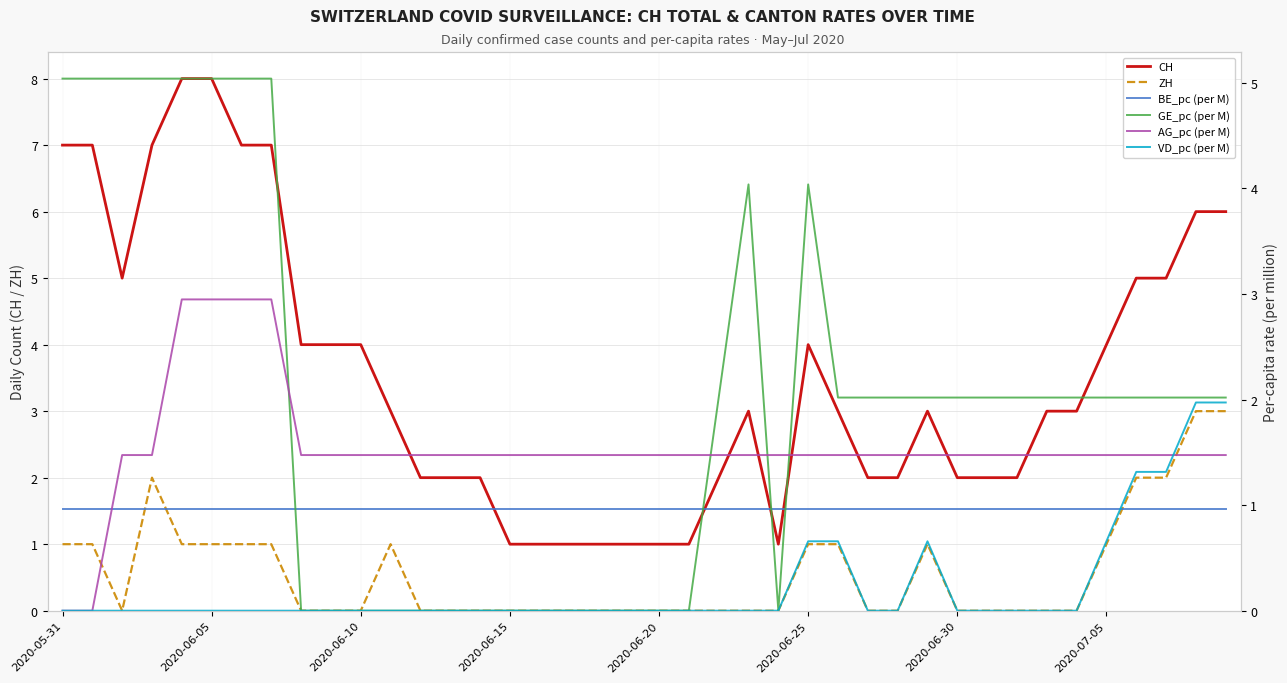

True or false: ZH and CH cross at least once.

False